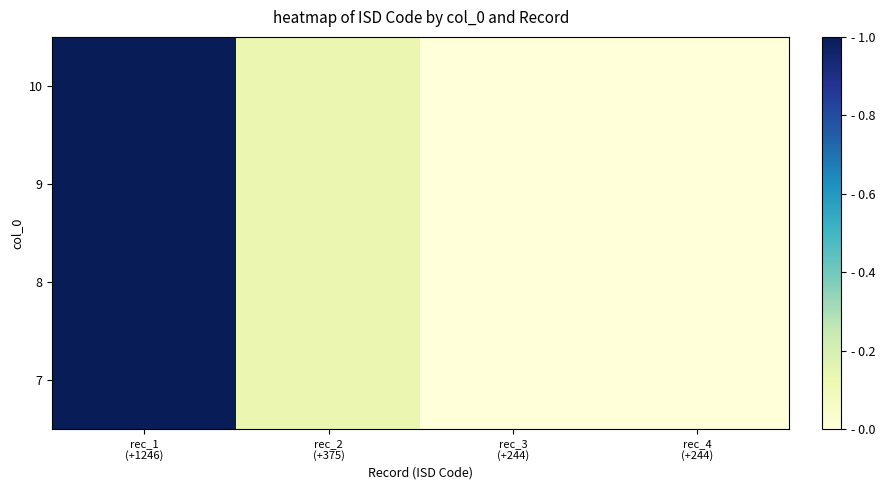

Reading left to right, what are all the values shown in this chart?

10: rec_1
(+1246)=1.0	rec_2
(+375)=0.1	rec_3
(+244)=0.0	rec_4
(+244)=0.0
9: rec_1
(+1246)=1.0	rec_2
(+375)=0.1	rec_3
(+244)=0.0	rec_4
(+244)=0.0
8: rec_1
(+1246)=1.0	rec_2
(+375)=0.1	rec_3
(+244)=0.0	rec_4
(+244)=0.0
7: rec_1
(+1246)=1.0	rec_2
(+375)=0.1	rec_3
(+244)=0.0	rec_4
(+244)=0.0